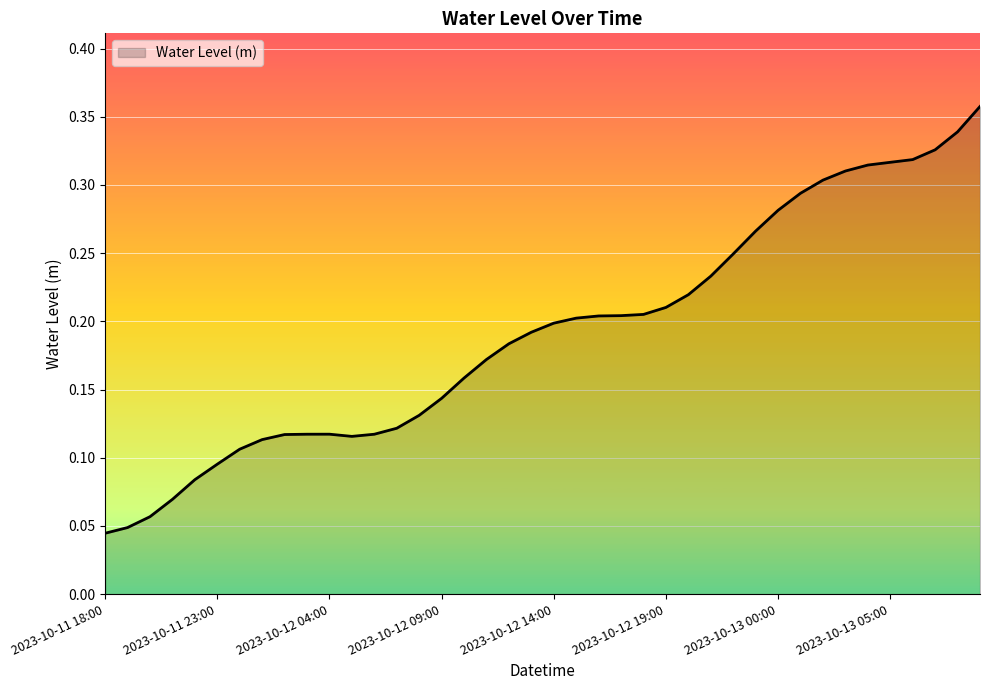

Reading right to left, extract all data points from this chart.

0.4	0.3	0.3	0.3	0.3	0.3	0.3	0.3	0.3	0.3	0.3	0.2	0.2	0.2	0.2	0.2	0.2	0.2	0.2	0.2	0.2	0.2	0.2	0.2	0.1	0.1	0.1	0.1	0.1	0.1	0.1	0.1	0.1	0.1	0.1	0.1	0.1	0.1	0.0	0.0